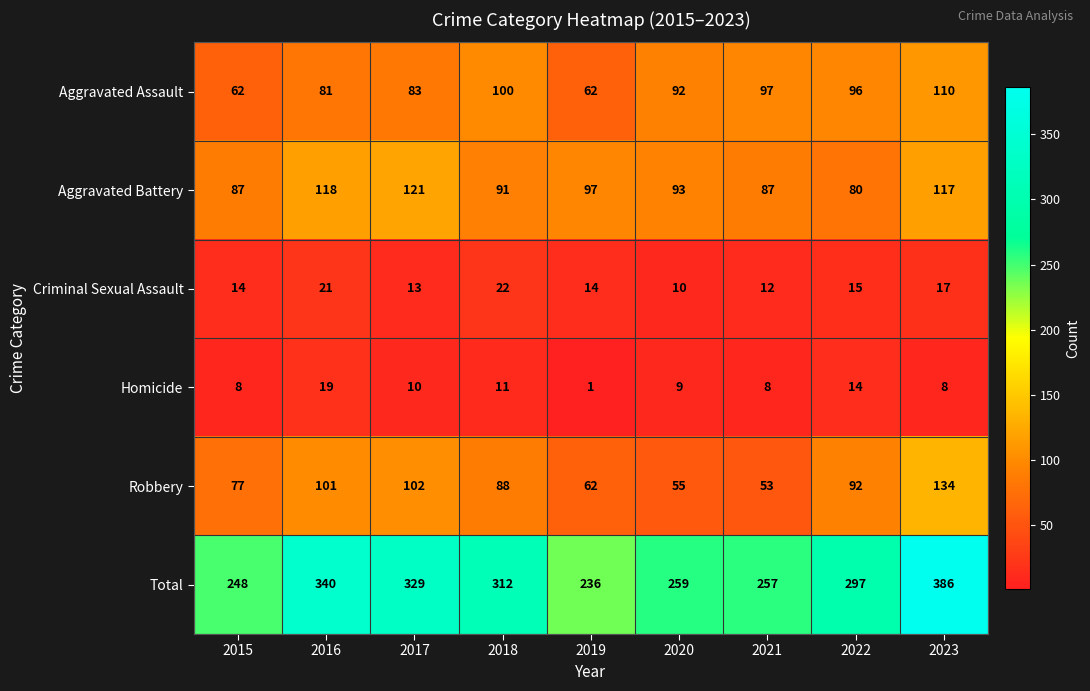

Which series has the widest spread of values?

Total